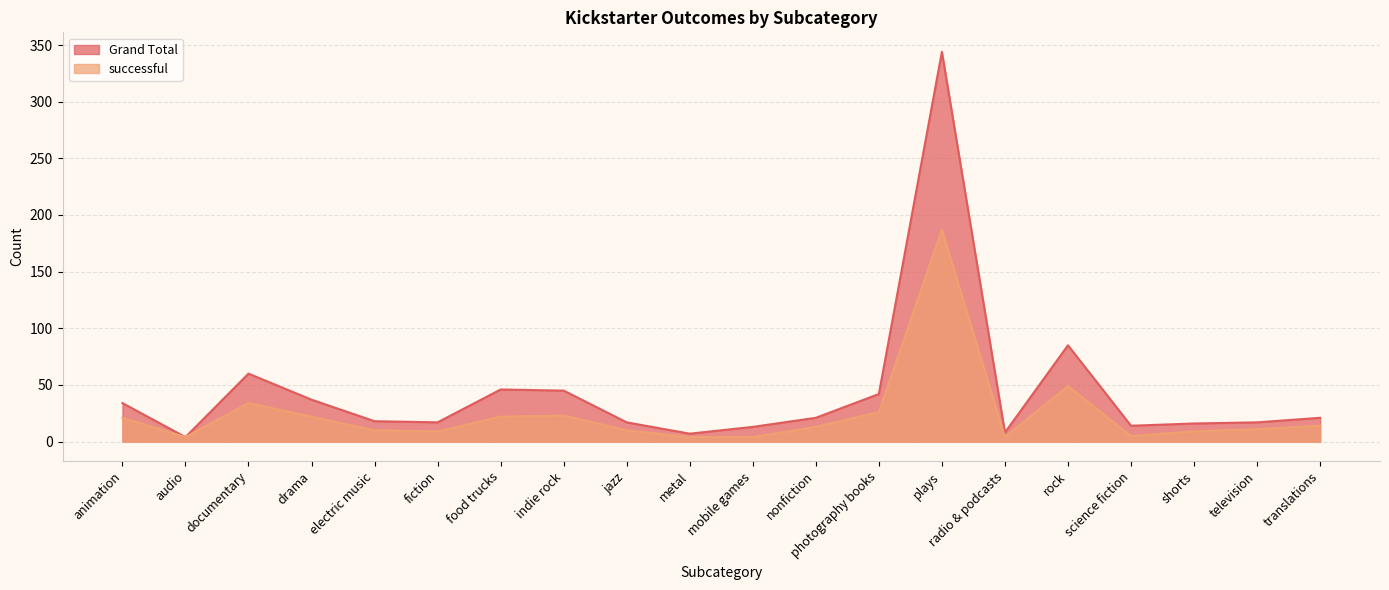

Which category has the lowest value in the successful series?

audio